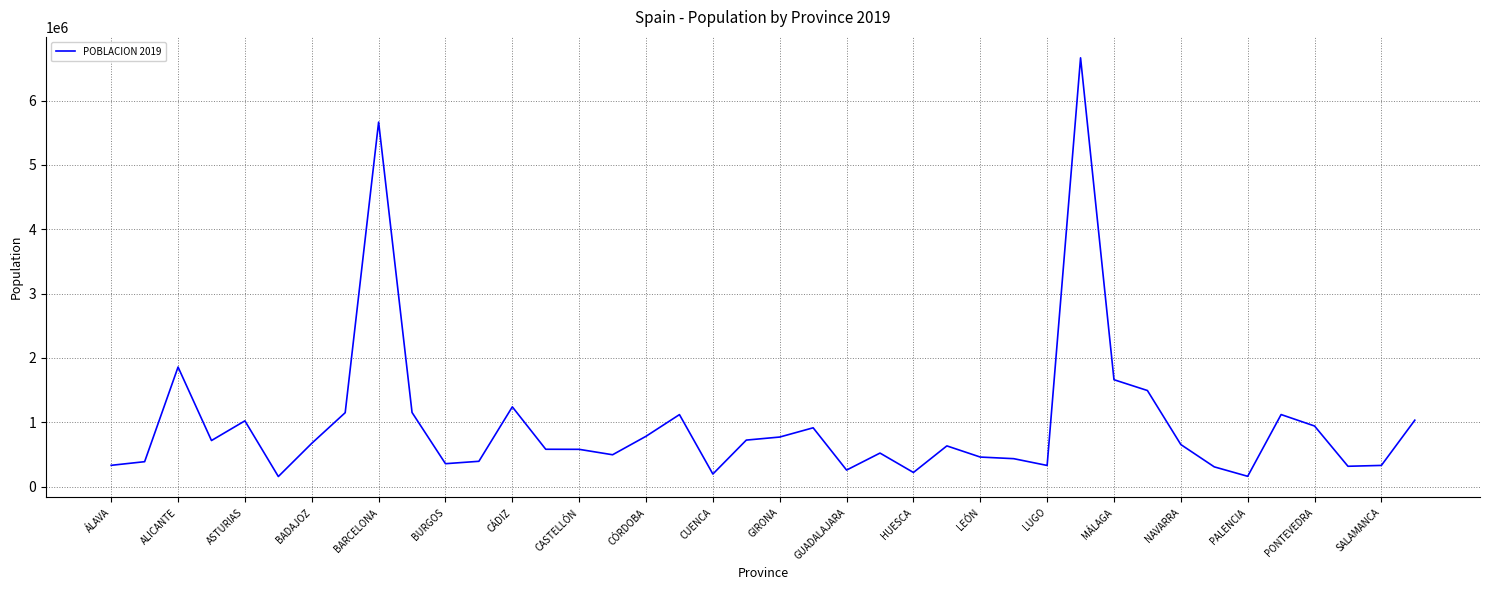

What is the greatest value displayed?

6663394